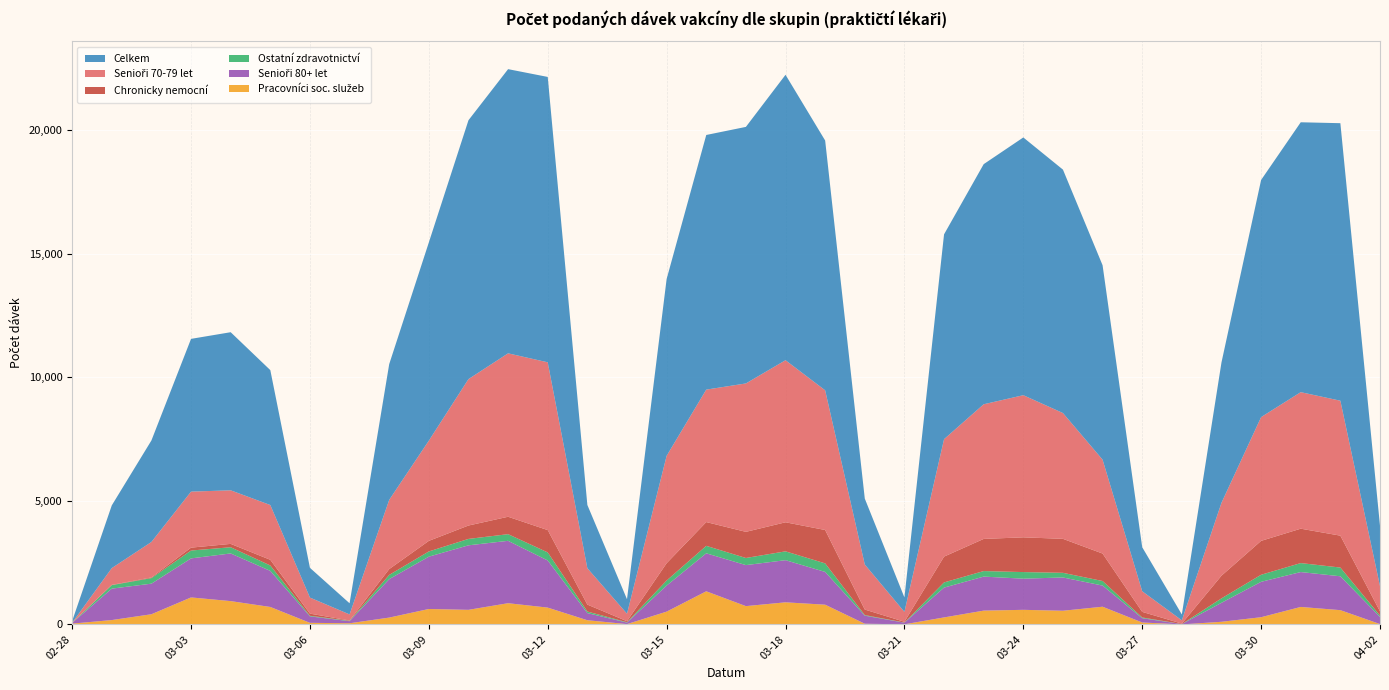

Reading left to right, what are all the values shown in this chart?

Senioři 70-79 let: 2021-02-28=3	2021-03-01=679	2021-03-02=1435	2021-03-03=2267	2021-03-04=2168	2021-03-05=2216	2021-03-06=650	2021-03-07=245	2021-03-08=2801	2021-03-09=4055	2021-03-10=5925	2021-03-11=6613	2021-03-12=6790	2021-03-13=1472	2021-03-14=302	2021-03-15=4345	2021-03-16=5360	2021-03-17=6006	2021-03-18=6559	2021-03-19=5653	2021-03-20=1823	2021-03-21=400	2021-03-22=4753	2021-03-23=5449	2021-03-24=5752	2021-03-25=5091	2021-03-26=3799	2021-03-27=835	2021-03-28=132	2021-03-29=2948	2021-03-30=5008	2021-03-31=5525	2021-04-01=5461	2021-04-02=1025
Chronicky nemocní: 2021-02-28=0	2021-03-01=10	2021-03-02=27	2021-03-03=117	2021-03-04=136	2021-03-05=230	2021-03-06=86	2021-03-07=14	2021-03-08=236	2021-03-09=428	2021-03-10=542	2021-03-11=705	2021-03-12=903	2021-03-13=281	2021-03-14=42	2021-03-15=700	2021-03-16=962	2021-03-17=1058	2021-03-18=1176	2021-03-19=1351	2021-03-20=223	2021-03-21=31	2021-03-22=1045	2021-03-23=1301	2021-03-24=1406	2021-03-25=1375	2021-03-26=1112	2021-03-27=226	2021-03-28=19	2021-03-29=918	2021-03-30=1372	2021-03-31=1392	2021-04-01=1291	2021-04-02=168
Celkem: 2021-02-28=68	2021-03-01=2538	2021-03-02=4108	2021-03-03=6182	2021-03-04=6398	2021-03-05=5460	2021-03-06=1203	2021-03-07=451	2021-03-08=5493	2021-03-09=8023	2021-03-10=10476	2021-03-11=11501	2021-03-12=11549	2021-03-13=2559	2021-03-14=587	2021-03-15=7156	2021-03-16=10305	2021-03-17=10382	2021-03-18=11551	2021-03-19=10109	2021-03-20=2667	2021-03-21=584	2021-03-22=8289	2021-03-23=9717	2021-03-24=10431	2021-03-25=9851	2021-03-26=7868	2021-03-27=1782	2021-03-28=237	2021-03-29=5680	2021-03-30=9597	2021-03-31=10922	2021-04-01=11231	2021-04-02=2441
Ostatní zdravotnictví: 2021-02-28=4	2021-03-01=142	2021-03-02=225	2021-03-03=318	2021-03-04=251	2021-03-05=219	2021-03-06=25	2021-03-07=14	2021-03-08=170	2021-03-09=211	2021-03-10=259	2021-03-11=269	2021-03-12=326	2021-03-13=63	2021-03-14=15	2021-03-15=205	2021-03-16=302	2021-03-17=288	2021-03-18=357	2021-03-19=346	2021-03-20=24	2021-03-21=6	2021-03-22=209	2021-03-23=224	2021-03-24=267	2021-03-25=188	2021-03-26=184	2021-03-27=30	2021-03-28=0	2021-03-29=179	2021-03-30=285	2021-03-31=363	2021-04-01=353	2021-04-02=57
Senioři 80+ let: 2021-02-28=28	2021-03-01=1272	2021-03-02=1238	2021-03-03=1580	2021-03-04=1929	2021-03-05=1460	2021-03-06=261	2021-03-07=85	2021-03-08=1557	2021-03-09=2118	2021-03-10=2611	2021-03-11=2525	2021-03-12=1908	2021-03-13=289	2021-03-14=61	2021-03-15=1055	2021-03-16=1538	2021-03-17=1660	2021-03-18=1706	2021-03-19=1326	2021-03-20=327	2021-03-21=66	2021-03-22=1207	2021-03-23=1377	2021-03-24=1261	2021-03-25=1347	2021-03-26=856	2021-03-27=173	2021-03-28=14	2021-03-29=769	2021-03-30=1433	2021-03-31=1412	2021-04-01=1371	2021-04-02=288
Pracovníci soc. služeb: 2021-02-28=32	2021-03-01=176	2021-03-02=411	2021-03-03=1092	2021-03-04=943	2021-03-05=706	2021-03-06=64	2021-03-07=46	2021-03-08=276	2021-03-09=624	2021-03-10=590	2021-03-11=858	2021-03-12=680	2021-03-13=169	2021-03-14=12	2021-03-15=517	2021-03-16=1340	2021-03-17=740	2021-03-18=894	2021-03-19=798	2021-03-20=27	2021-03-21=4	2021-03-22=283	2021-03-23=558	2021-03-24=590	2021-03-25=553	2021-03-26=716	2021-03-27=78	2021-03-28=0	2021-03-29=106	2021-03-30=291	2021-03-31=707	2021-04-01=577	2021-04-02=14